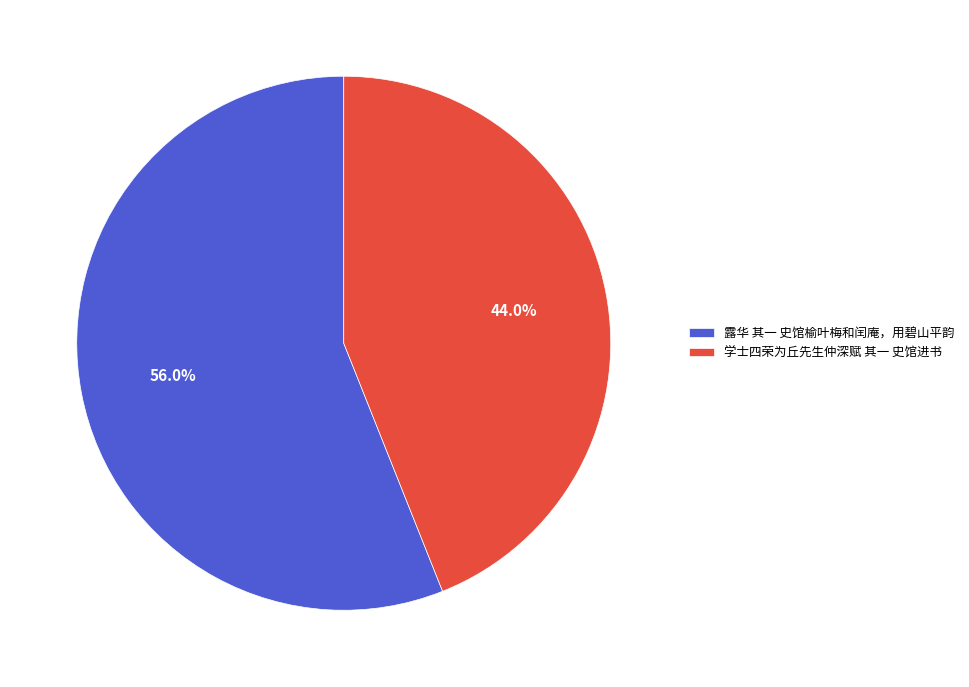

Does 露华 其一 史馆榆叶梅和闰庵，用碧山平韵 represent more than half of the total?

Yes